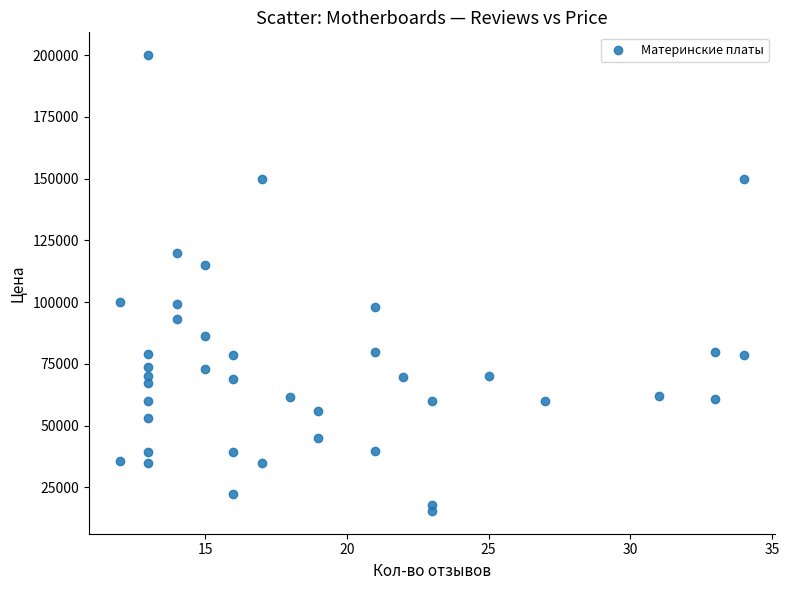

What is the range of X values (max minus min)?

22